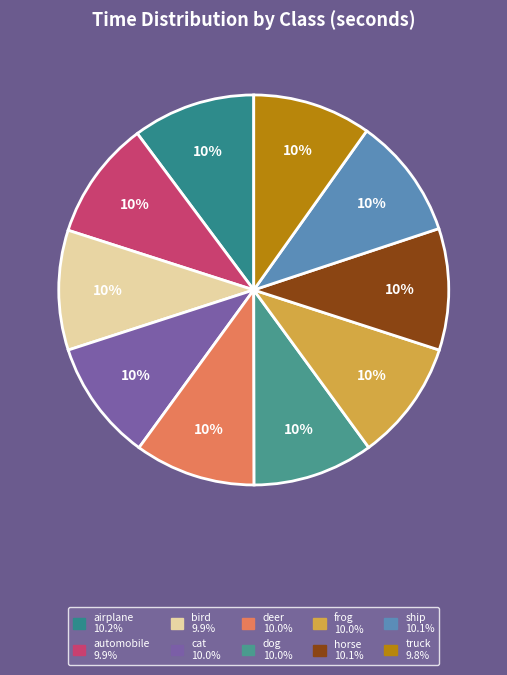

Does truck represent more than half of the total?

No